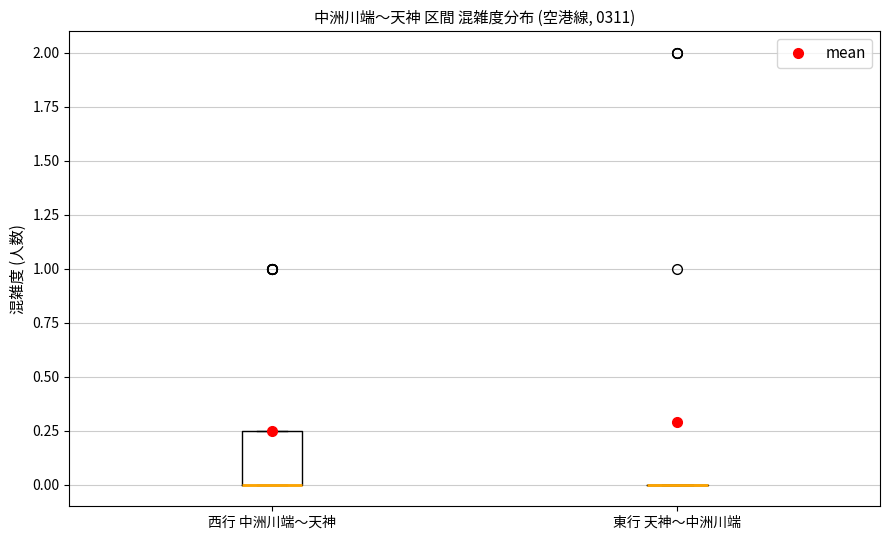

Comparing the boxes themselves (not the whiskers), which one is the tallest?

西行 中洲川端～天神